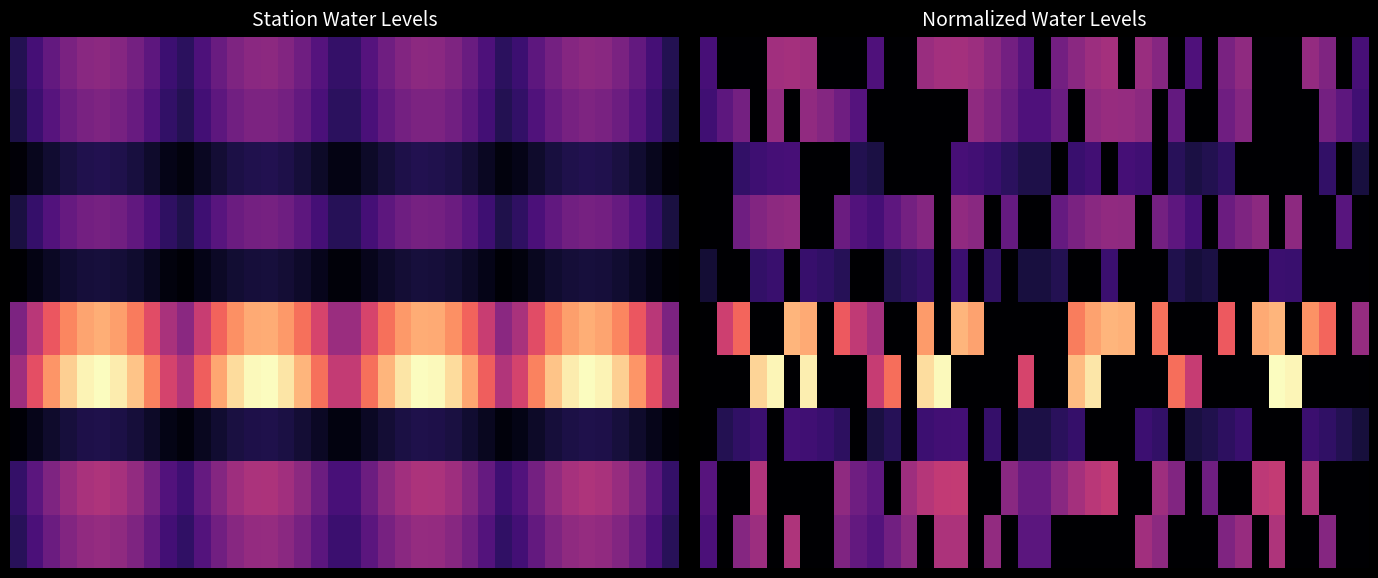

At which category is the sum across all series the highest?

23